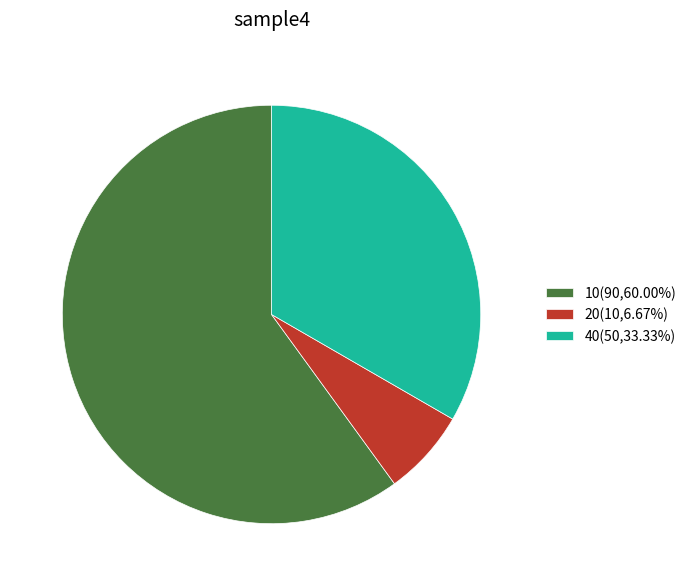

What is the ratio of the value at 40(50,33.33%) to the value at 20(10,6.67%)?

5.0